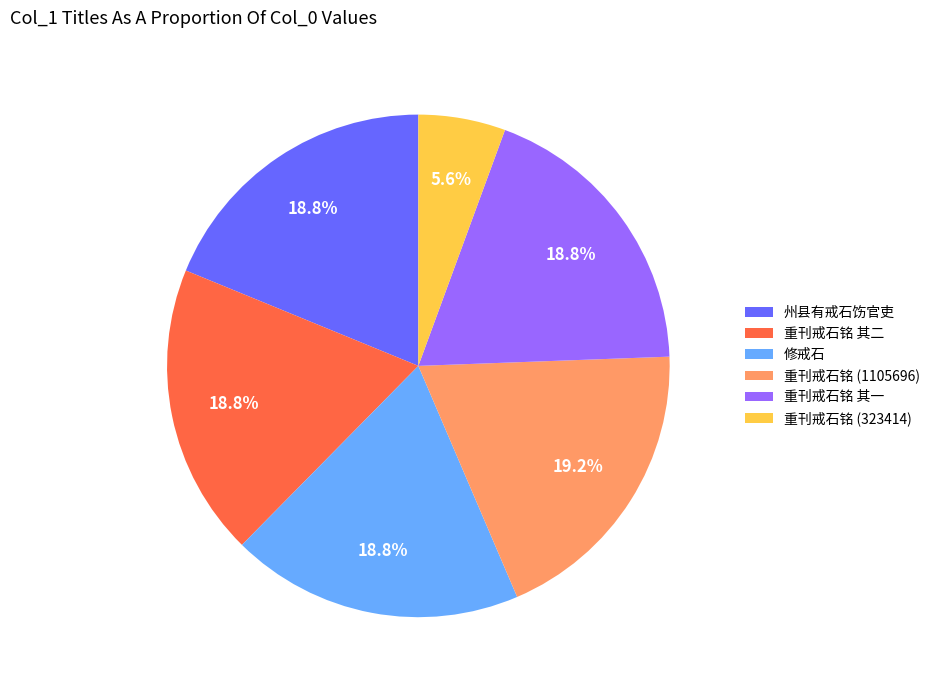

How many segments does this pie chart have?

6